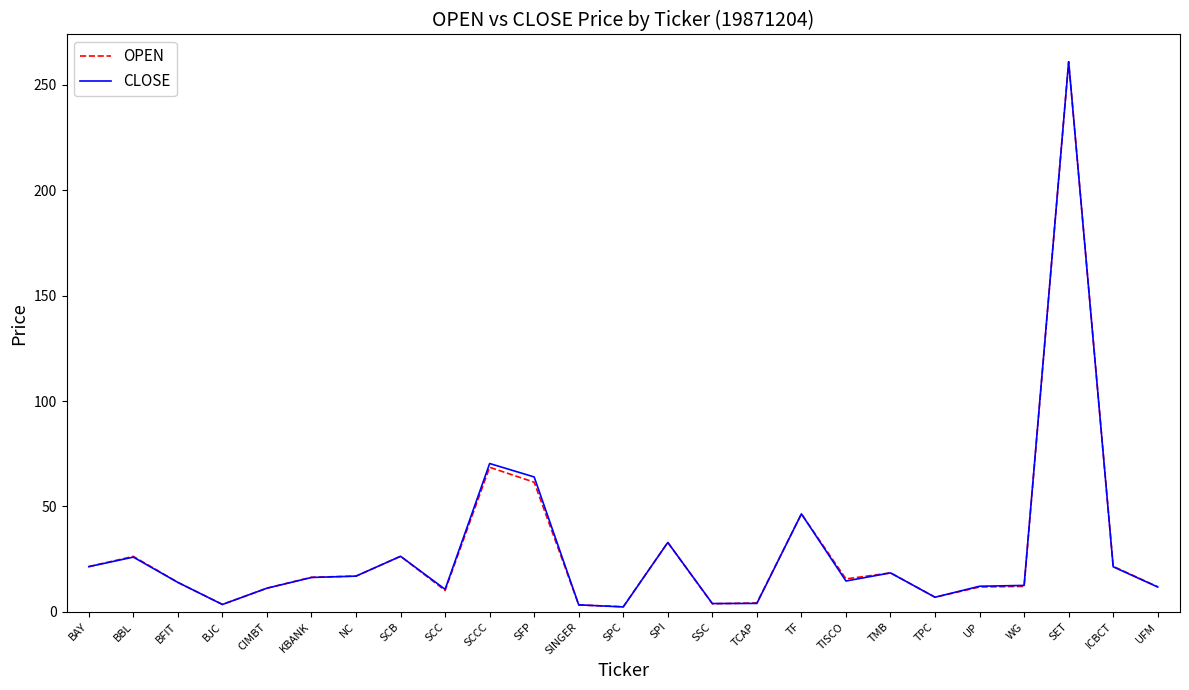

Is it true that CLOSE equals 12.6 at BAY?

False